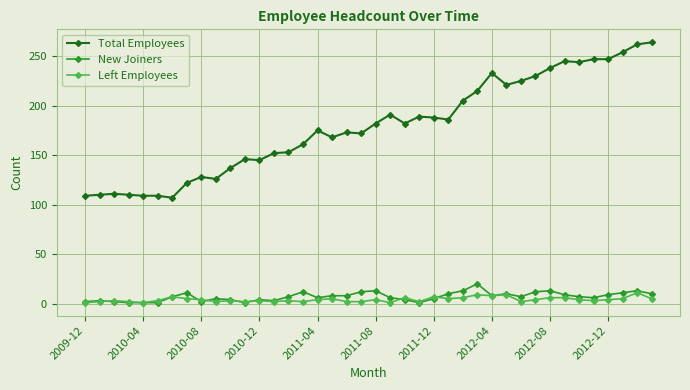

After their last crossing, which series has the higher values: Left Employees or New Joiners?

New Joiners